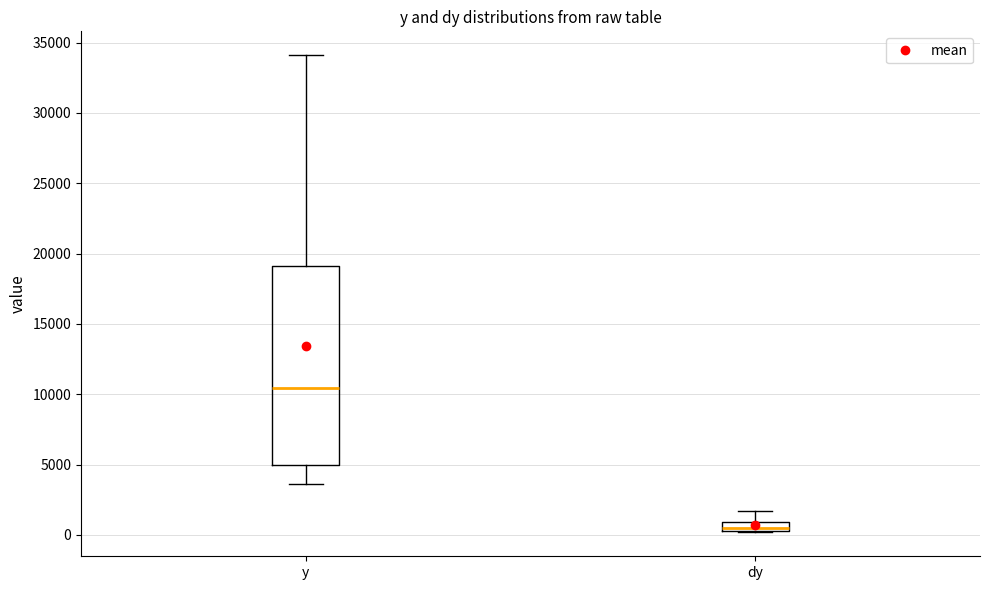

Which box has the highest median line?

y